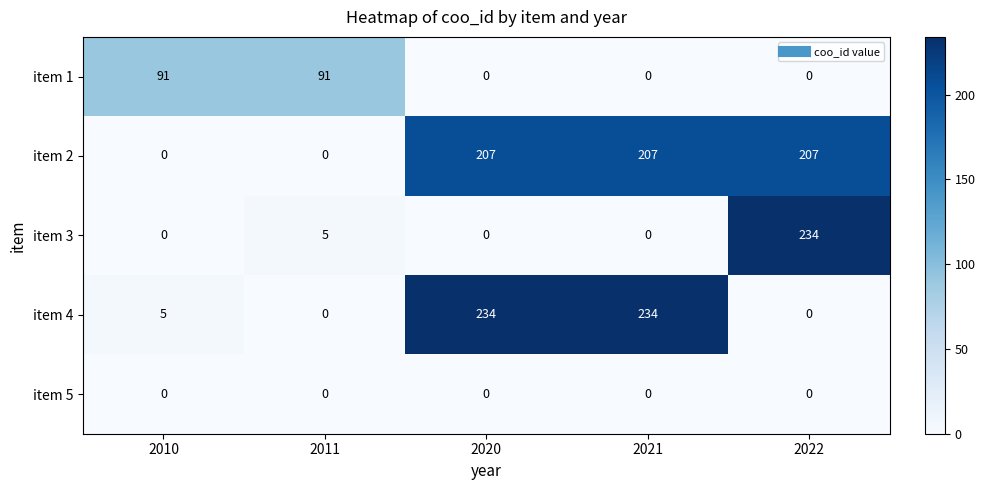

What is the difference between the highest and lowest values at 2011?

91